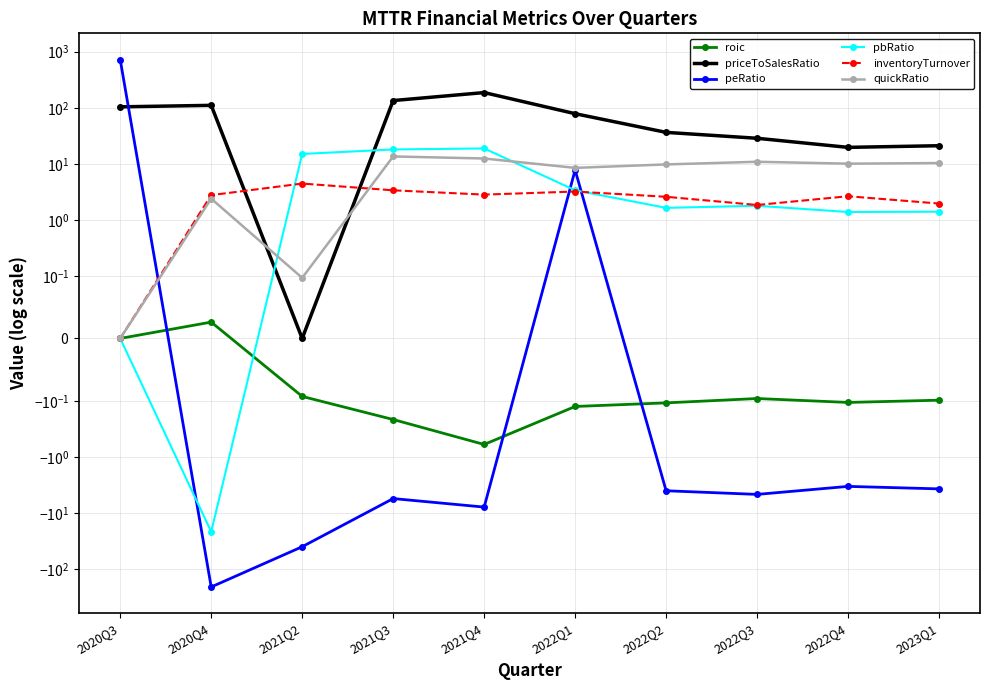

Is it true that inventoryTurnover equals 2.0 at 2023Q1?

True